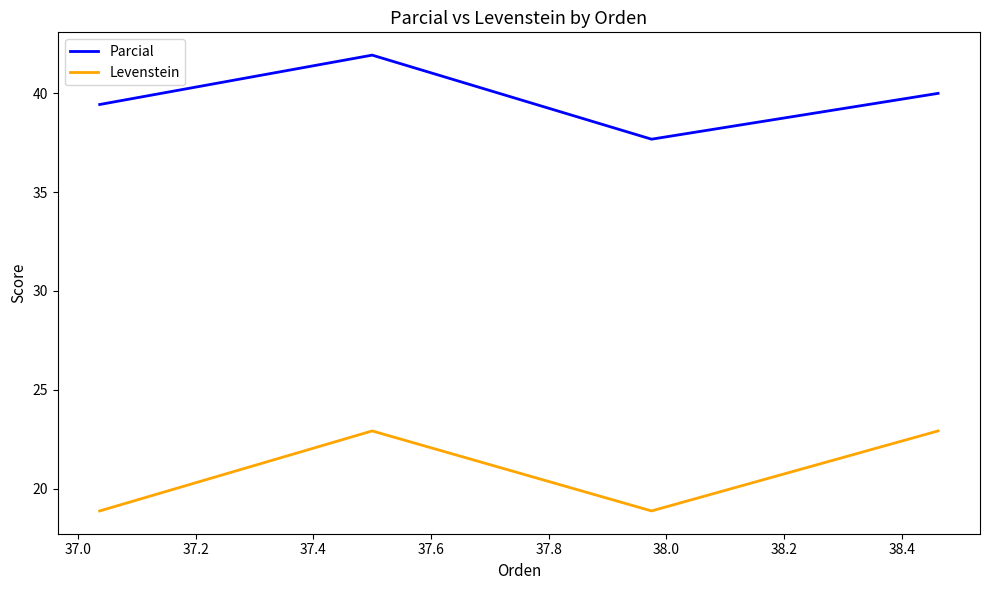

List the series in order of their peak value, highest first.

Parcial, Levenstein